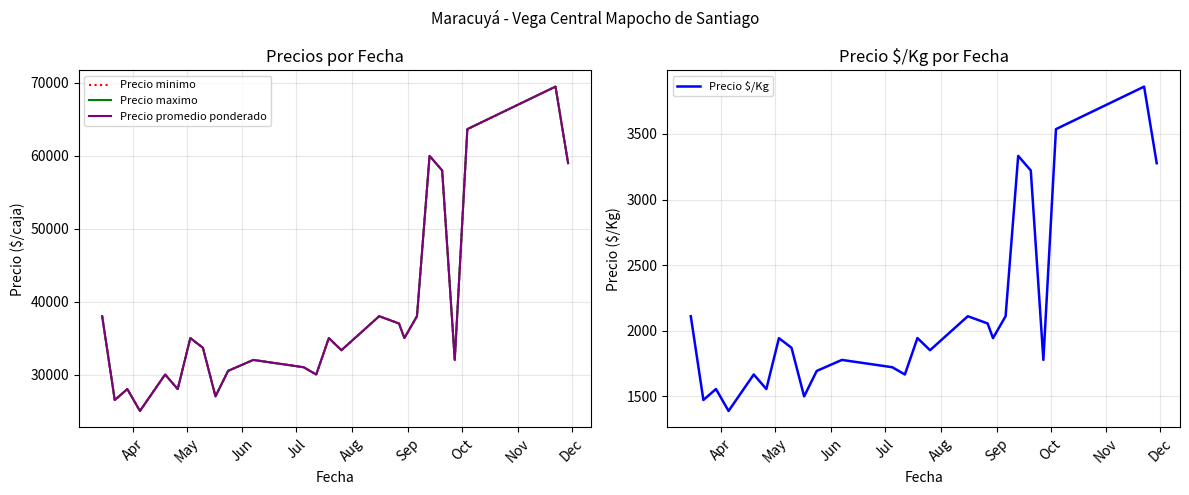

What are all the series names shown in the legend?

Precio minimo, Precio maximo, Precio promedio ponderado, Precio $/Kg